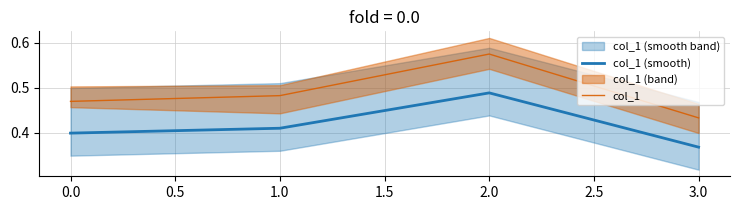

True or false: col_1 and col_1 (smooth) intersect in this chart.

False